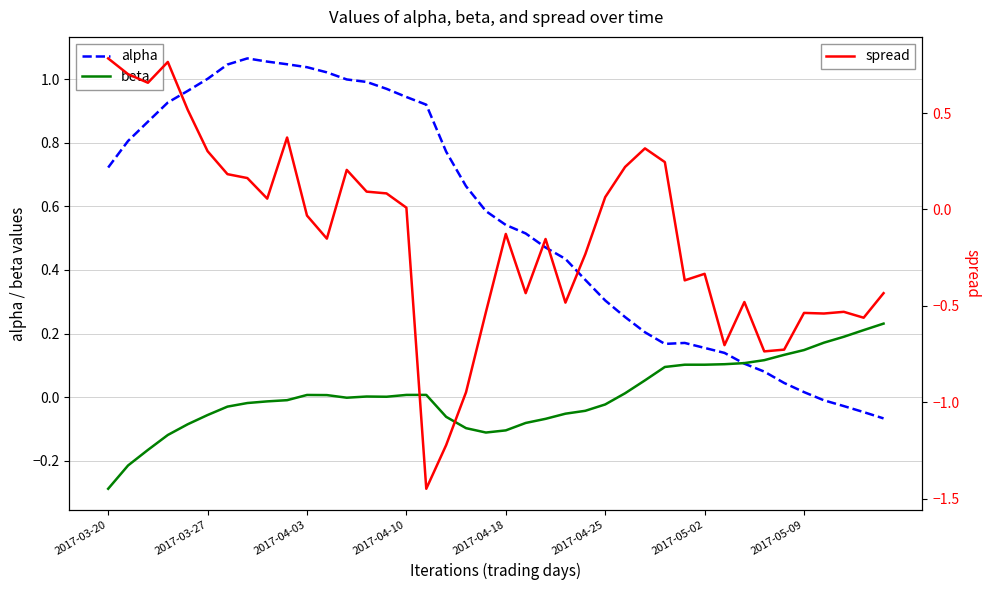

How many values in beta are above zero?

20